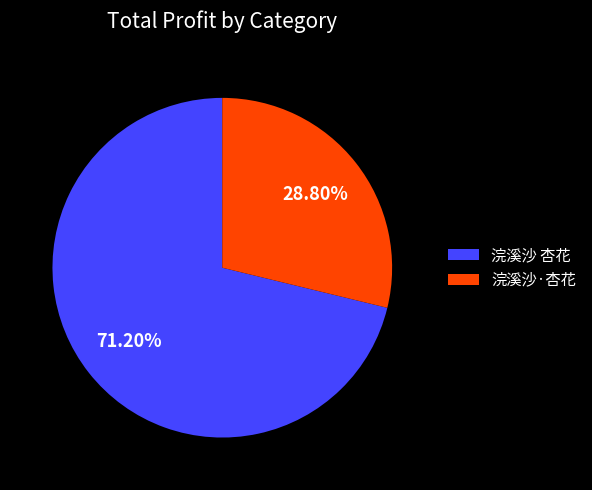

Do 浣溪沙 杏花 and 浣溪沙·杏花 together represent more than half of the pie?

Yes